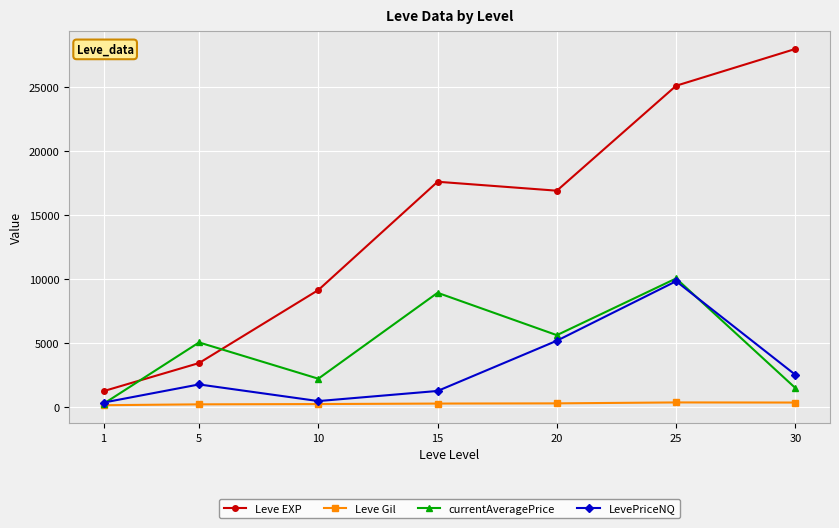

Between 10 and 30, which series saw the biggest shift?

Leve EXP